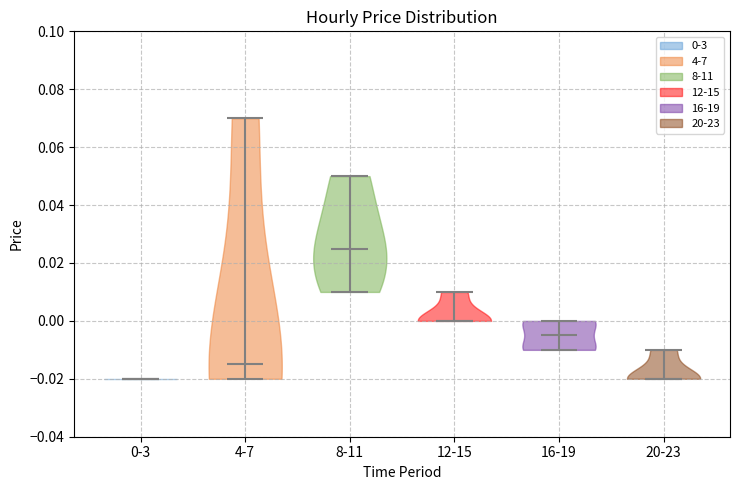

Reading left to right, read every violin against the y-axis: where its median line is, and the lowest and highest points it reaches. The values are not printed on the chart, so give them approximately, as read against the axis.

0-3: median line -0.020, lowest point -0.020, highest point -0.020
4-7: median line -0.014, lowest point -0.020, highest point 0.070
8-11: median line 0.026, lowest point 0.010, highest point 0.050
12-15: median line 0.000, lowest point 0.000, highest point 0.010
16-19: median line -0.004, lowest point -0.010, highest point 0.000
20-23: median line -0.020, lowest point -0.020, highest point -0.010